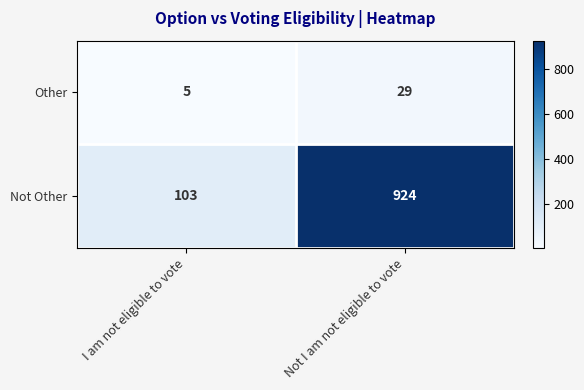

How many data points does each series have?

2